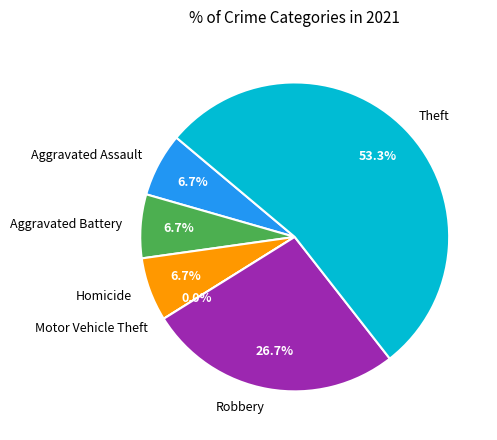

To the nearest percent, what is the difference between the Aggravated Assault and Motor Vehicle Theft slice percentages?

7%